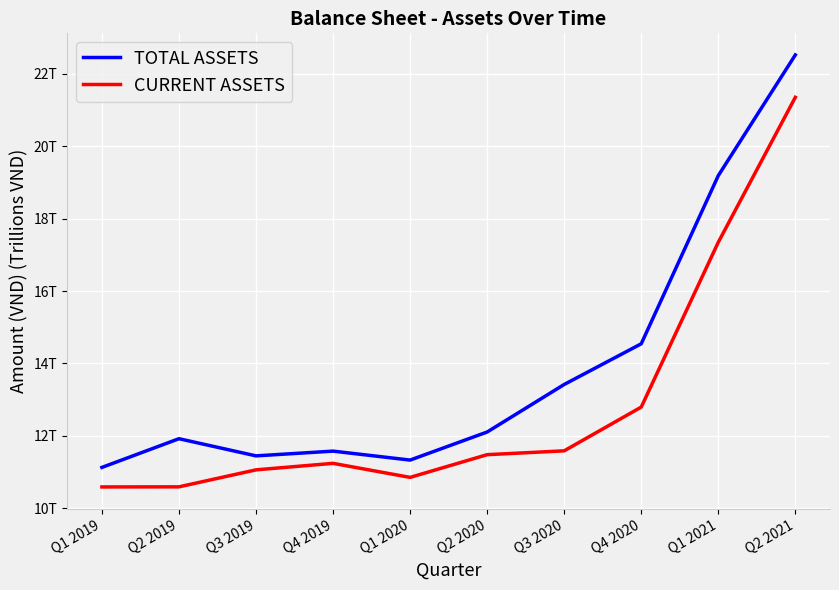

The TOTAL ASSETS series shows 17.0 at Q2 2020. True or false?

False